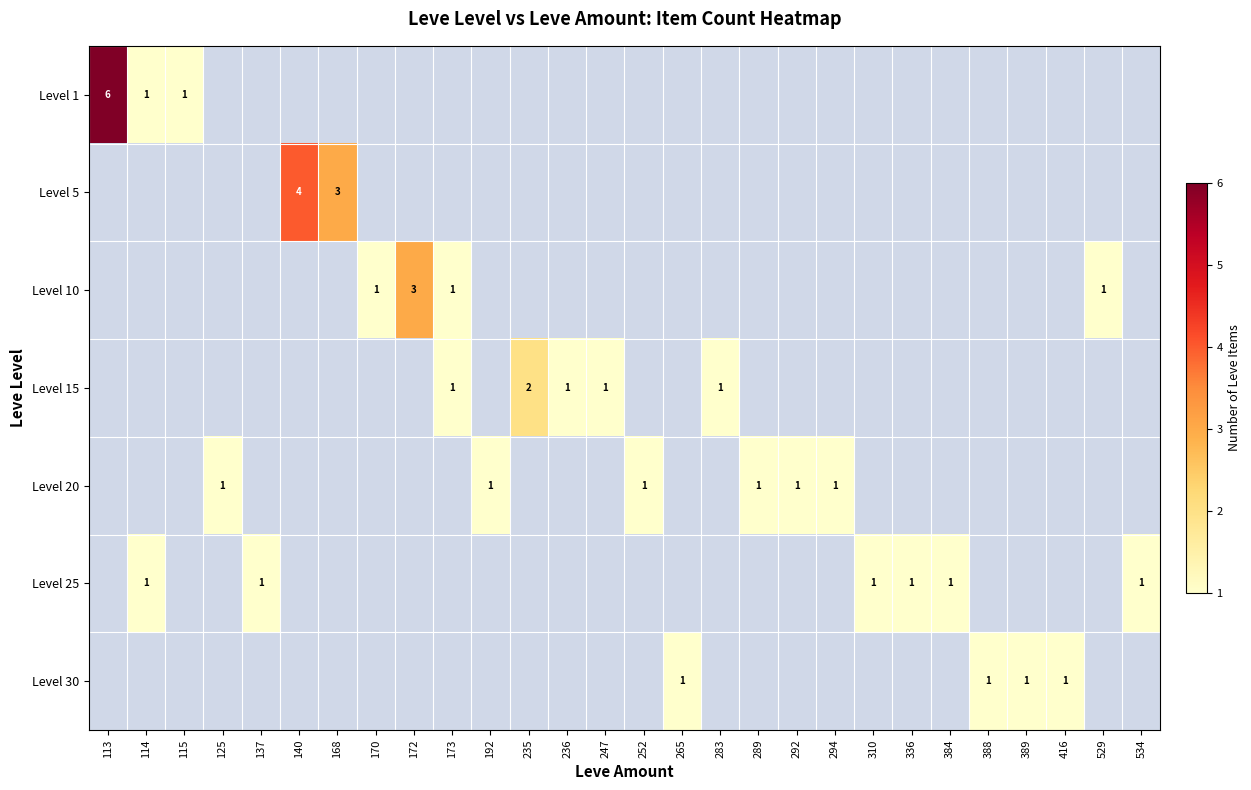

How many values in Level 15 are above zero?

5